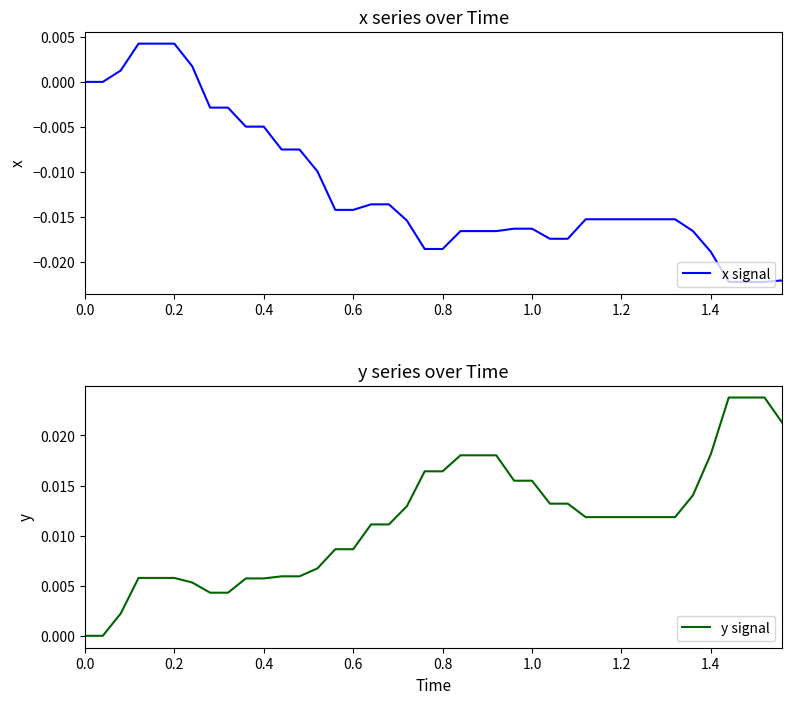

True or false: y signal and x signal intersect in this chart.

False